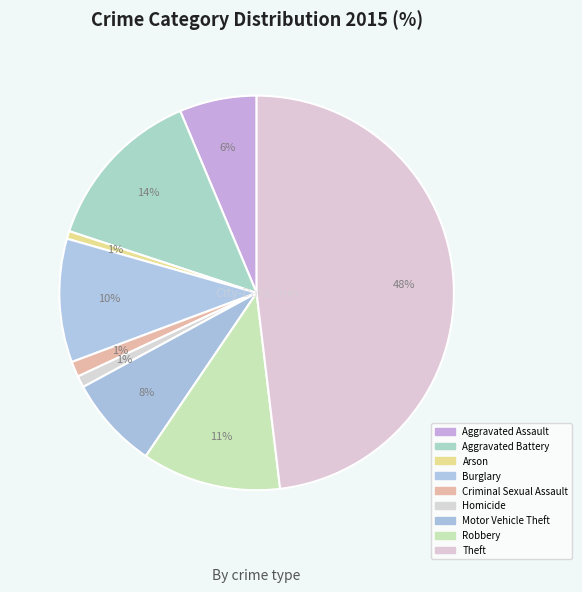

How many slices are in this pie chart?

9